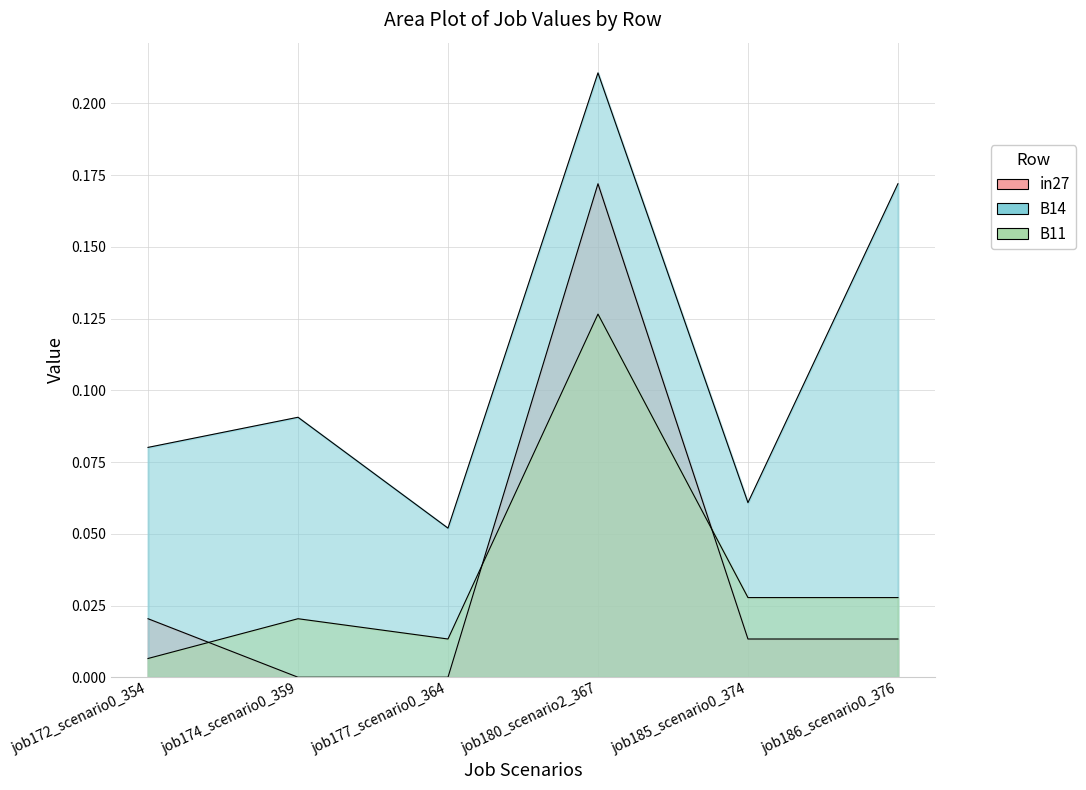

True or false: B11 and B14 cross at least once.

False